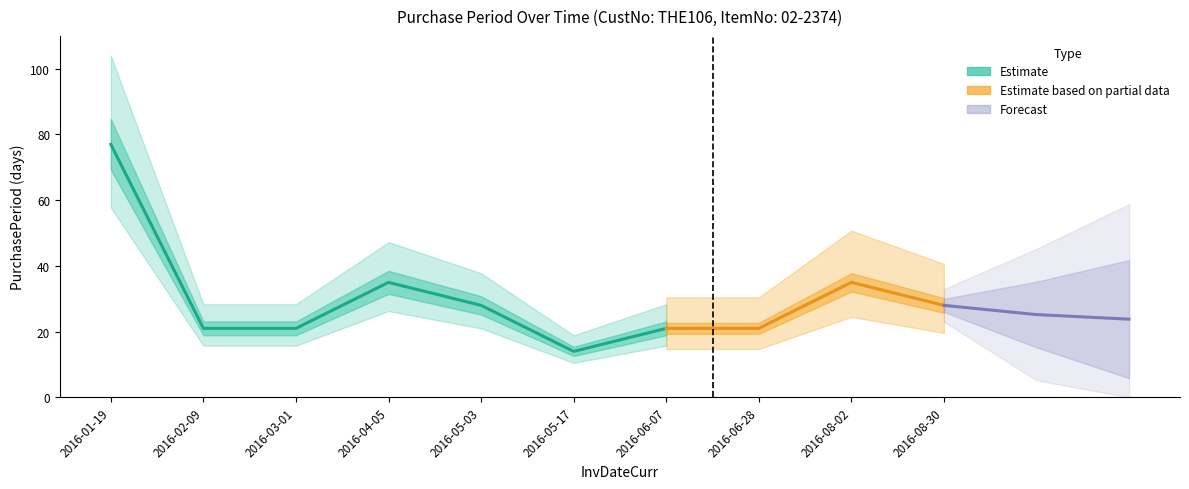

What is the sum of all values?

301